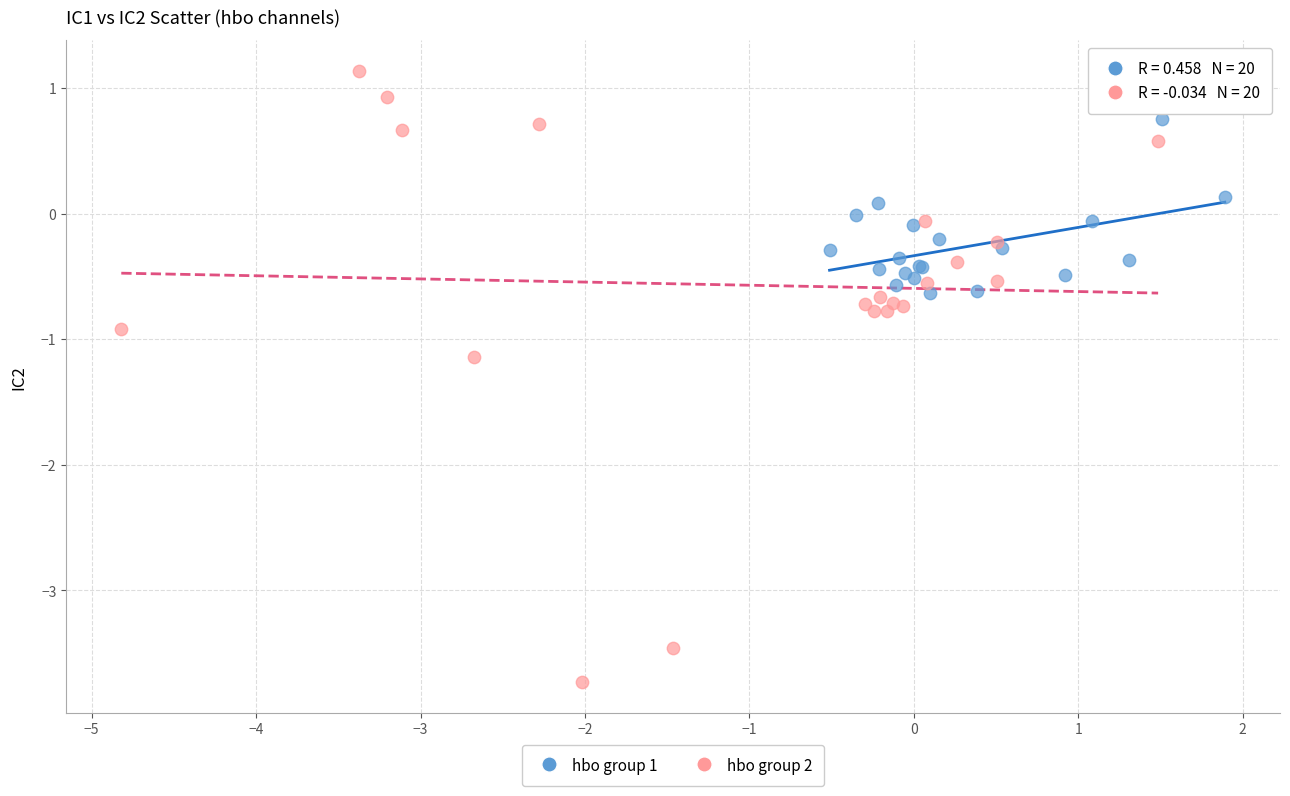

Which series reaches the maximum Y coordinate?

hbo group 2